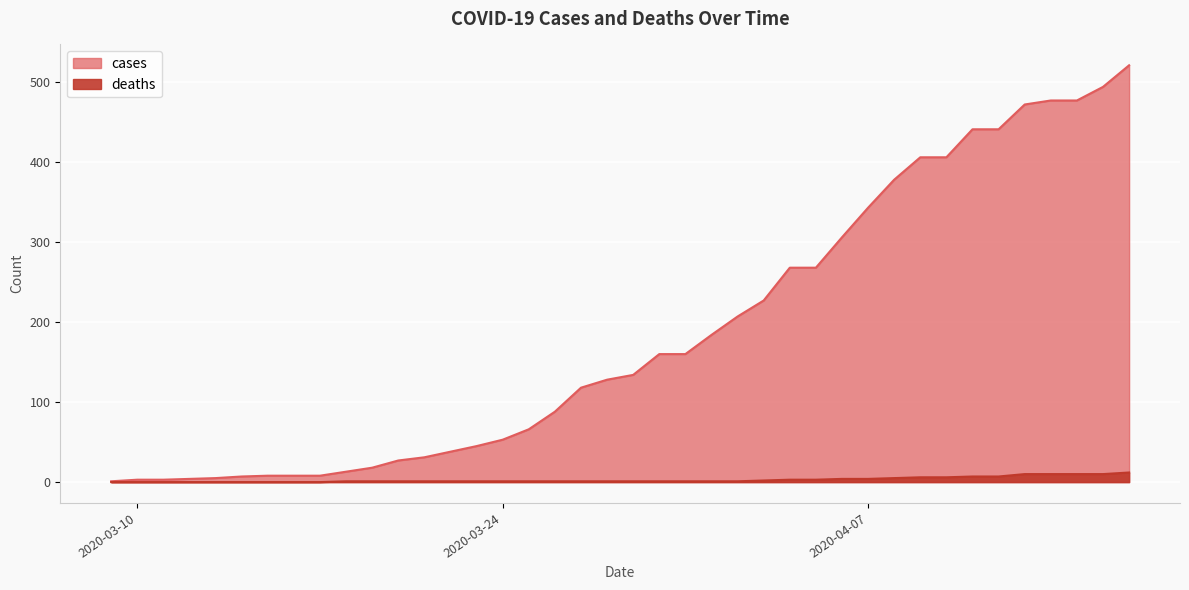

How many distinct data groups are displayed?

2